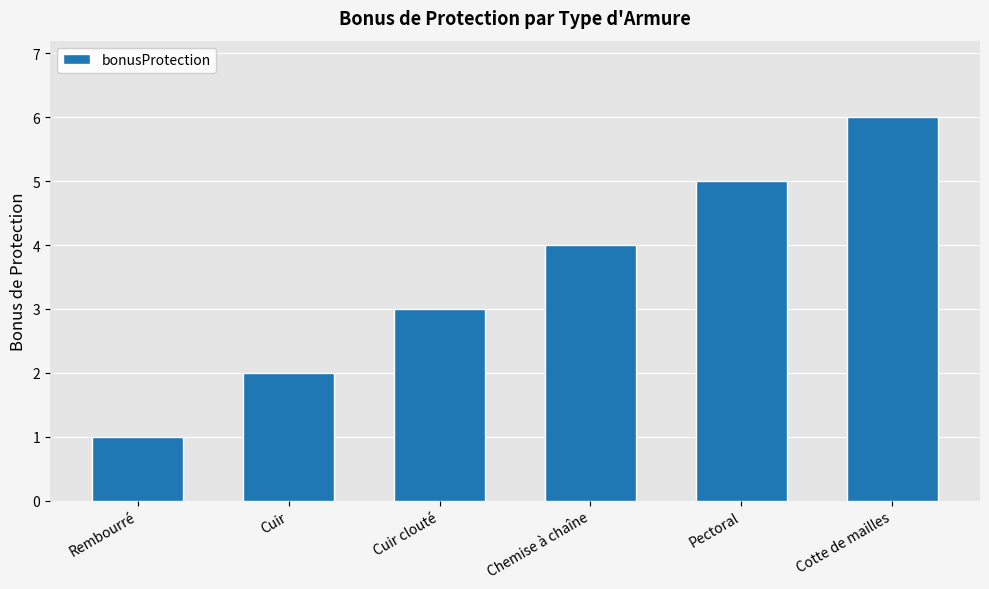

Reading left to right, transcribe all the data shown in this chart.

1	2	3	4	5	6